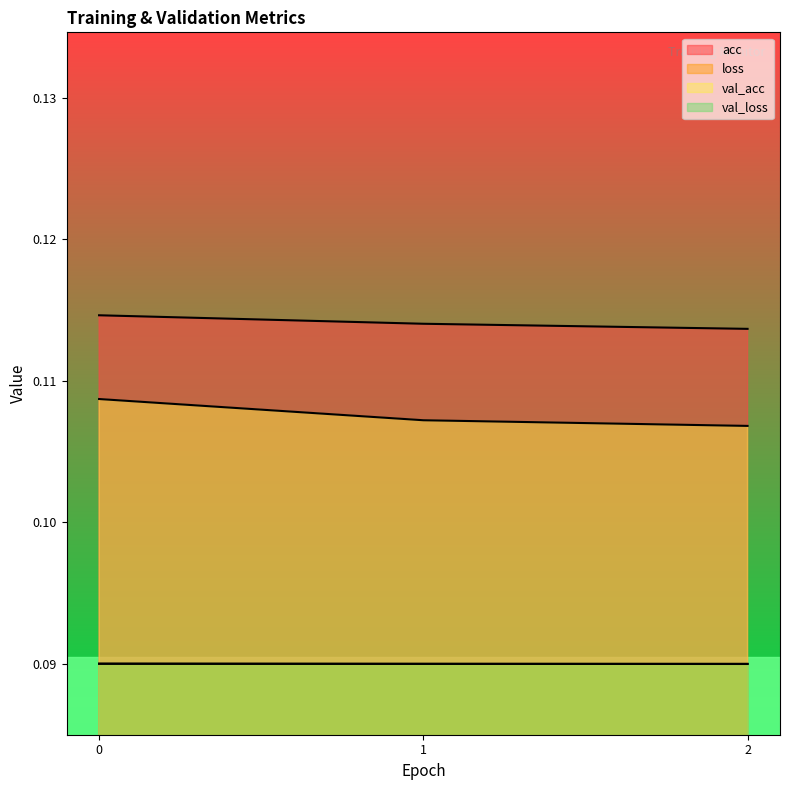

The value of loss at 1 is 0.1. True or false?

True